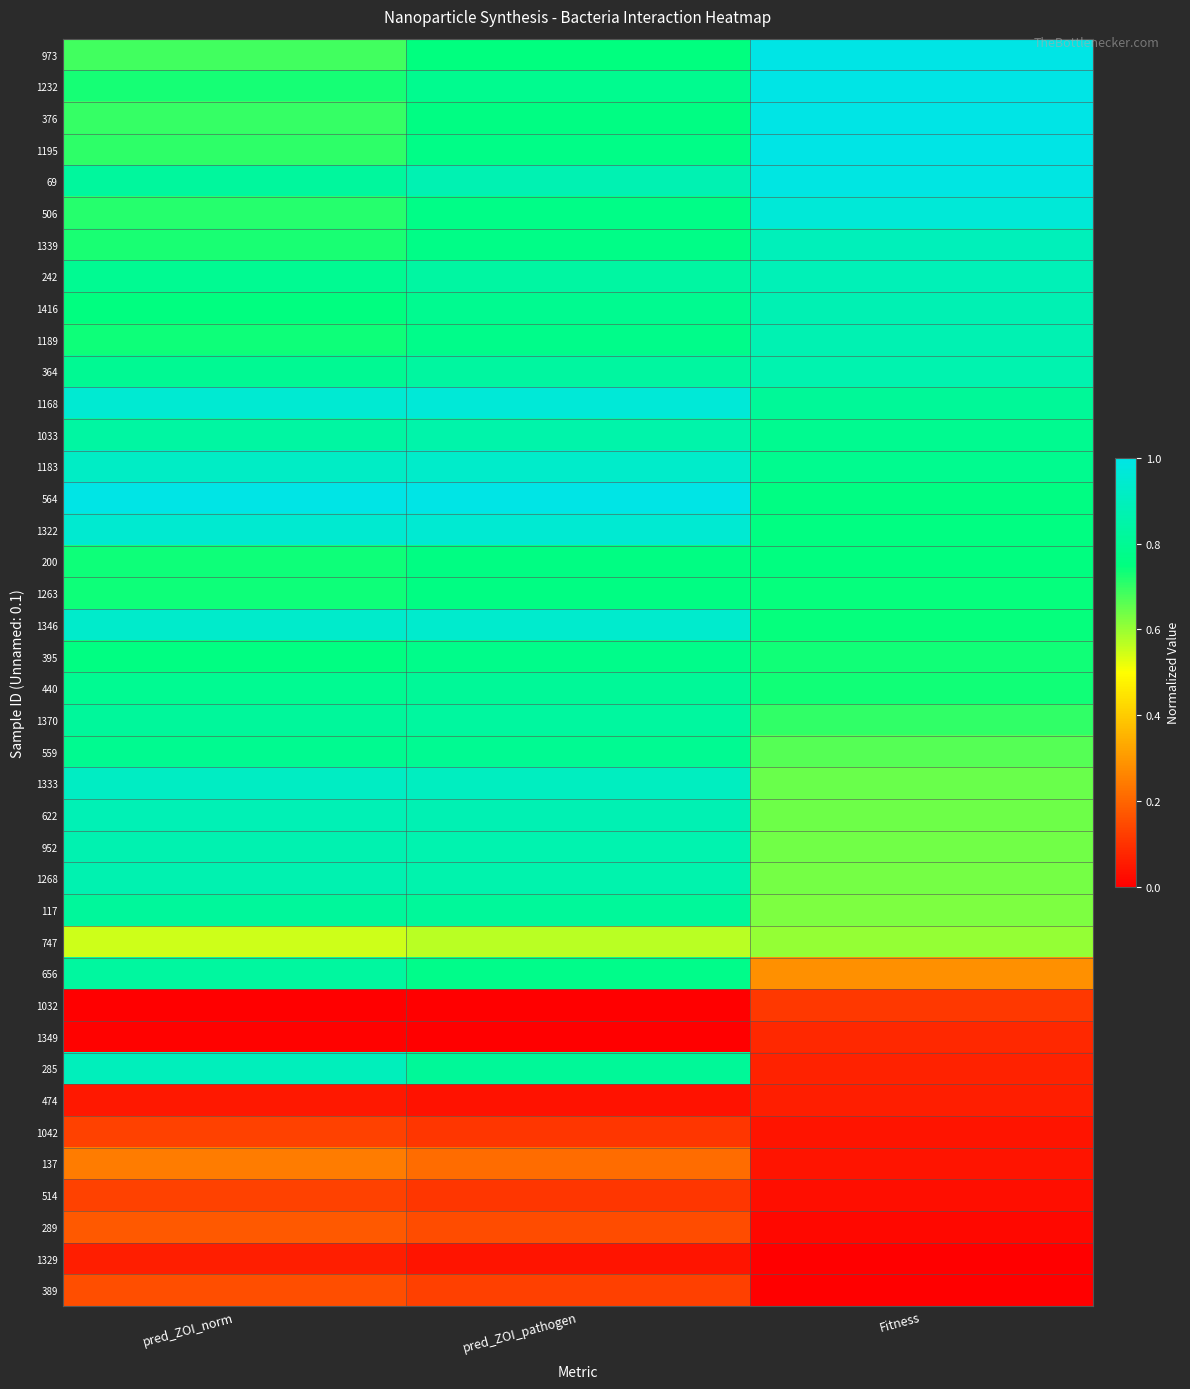

Reading left to right, transcribe all the data shown in this chart.

973: pred_ZOI_norm=0.7	pred_ZOI_pathogen=0.7	Fitness=1.0
1232: pred_ZOI_norm=0.7	pred_ZOI_pathogen=0.8	Fitness=1.0
376: pred_ZOI_norm=0.7	pred_ZOI_pathogen=0.8	Fitness=1.0
1195: pred_ZOI_norm=0.7	pred_ZOI_pathogen=0.8	Fitness=1.0
69: pred_ZOI_norm=0.8	pred_ZOI_pathogen=0.9	Fitness=1.0
506: pred_ZOI_norm=0.7	pred_ZOI_pathogen=0.8	Fitness=1.0
1339: pred_ZOI_norm=0.7	pred_ZOI_pathogen=0.8	Fitness=0.9
242: pred_ZOI_norm=0.8	pred_ZOI_pathogen=0.8	Fitness=0.9
1416: pred_ZOI_norm=0.8	pred_ZOI_pathogen=0.8	Fitness=0.9
1189: pred_ZOI_norm=0.7	pred_ZOI_pathogen=0.8	Fitness=0.9
364: pred_ZOI_norm=0.8	pred_ZOI_pathogen=0.8	Fitness=0.9
1168: pred_ZOI_norm=1.0	pred_ZOI_pathogen=1.0	Fitness=0.8
1033: pred_ZOI_norm=0.8	pred_ZOI_pathogen=0.9	Fitness=0.8
1183: pred_ZOI_norm=0.9	pred_ZOI_pathogen=0.9	Fitness=0.8
564: pred_ZOI_norm=1.0	pred_ZOI_pathogen=1.0	Fitness=0.8
1322: pred_ZOI_norm=0.9	pred_ZOI_pathogen=1.0	Fitness=0.8
200: pred_ZOI_norm=0.7	pred_ZOI_pathogen=0.8	Fitness=0.8
1263: pred_ZOI_norm=0.7	pred_ZOI_pathogen=0.8	Fitness=0.7
1346: pred_ZOI_norm=0.9	pred_ZOI_pathogen=0.9	Fitness=0.7
395: pred_ZOI_norm=0.8	pred_ZOI_pathogen=0.8	Fitness=0.7
440: pred_ZOI_norm=0.8	pred_ZOI_pathogen=0.8	Fitness=0.7
1370: pred_ZOI_norm=0.8	pred_ZOI_pathogen=0.8	Fitness=0.7
559: pred_ZOI_norm=0.8	pred_ZOI_pathogen=0.8	Fitness=0.7
1333: pred_ZOI_norm=0.9	pred_ZOI_pathogen=0.9	Fitness=0.6
622: pred_ZOI_norm=0.9	pred_ZOI_pathogen=0.9	Fitness=0.6
952: pred_ZOI_norm=0.9	pred_ZOI_pathogen=0.9	Fitness=0.6
1268: pred_ZOI_norm=0.9	pred_ZOI_pathogen=0.9	Fitness=0.6
117: pred_ZOI_norm=0.8	pred_ZOI_pathogen=0.8	Fitness=0.6
747: pred_ZOI_norm=0.5	pred_ZOI_pathogen=0.6	Fitness=0.6
656: pred_ZOI_norm=0.8	pred_ZOI_pathogen=0.8	Fitness=0.3
1032: pred_ZOI_norm=0.0	pred_ZOI_pathogen=0.0	Fitness=0.1
1349: pred_ZOI_norm=0.0	pred_ZOI_pathogen=0.0	Fitness=0.1
285: pred_ZOI_norm=0.9	pred_ZOI_pathogen=0.8	Fitness=0.1
474: pred_ZOI_norm=0.0	pred_ZOI_pathogen=0.0	Fitness=0.1
1042: pred_ZOI_norm=0.1	pred_ZOI_pathogen=0.1	Fitness=0.0
137: pred_ZOI_norm=0.2	pred_ZOI_pathogen=0.2	Fitness=0.0
514: pred_ZOI_norm=0.1	pred_ZOI_pathogen=0.1	Fitness=0.0
289: pred_ZOI_norm=0.2	pred_ZOI_pathogen=0.2	Fitness=0.0
1329: pred_ZOI_norm=0.1	pred_ZOI_pathogen=0.0	Fitness=0.0
389: pred_ZOI_norm=0.2	pred_ZOI_pathogen=0.1	Fitness=0.0